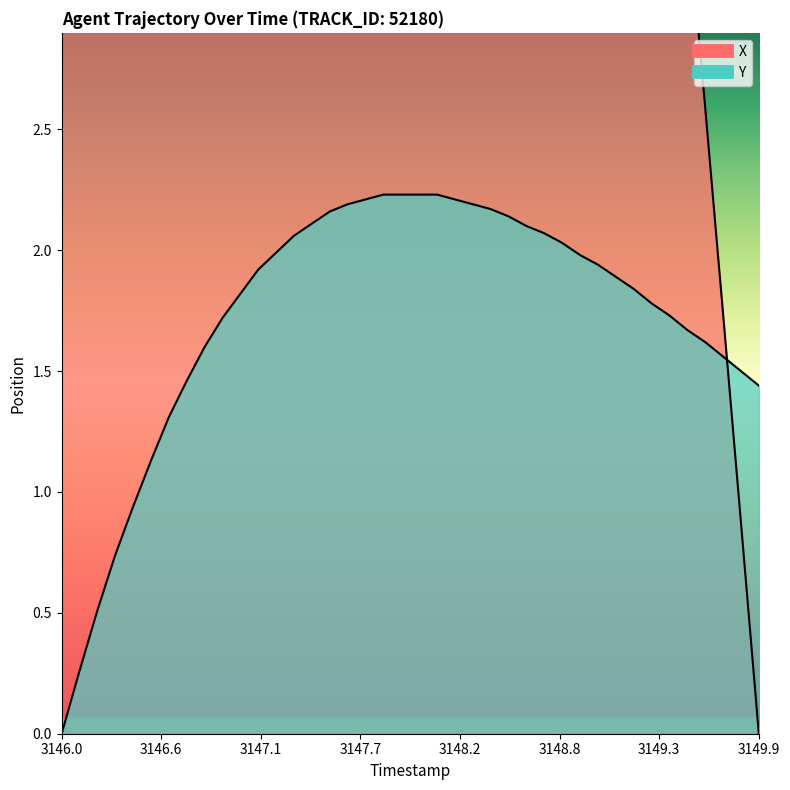

At 3148.8, list the series in order from largest to smallest.

X, Y